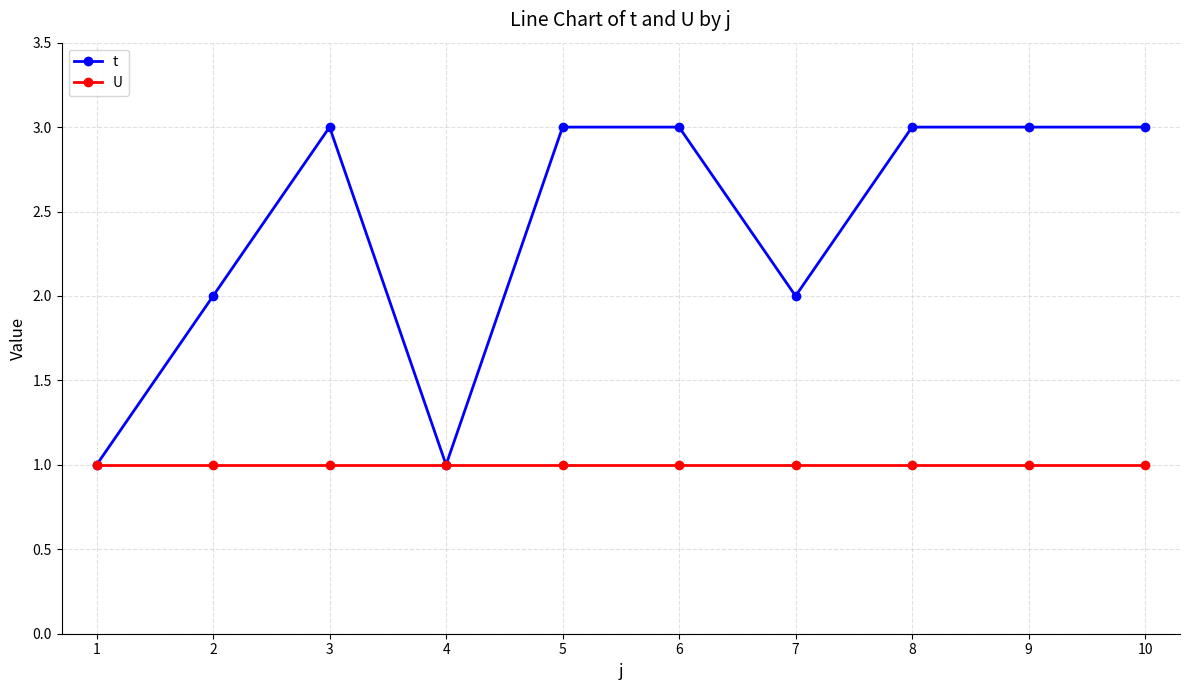

Which series has the largest total across all categories?

t